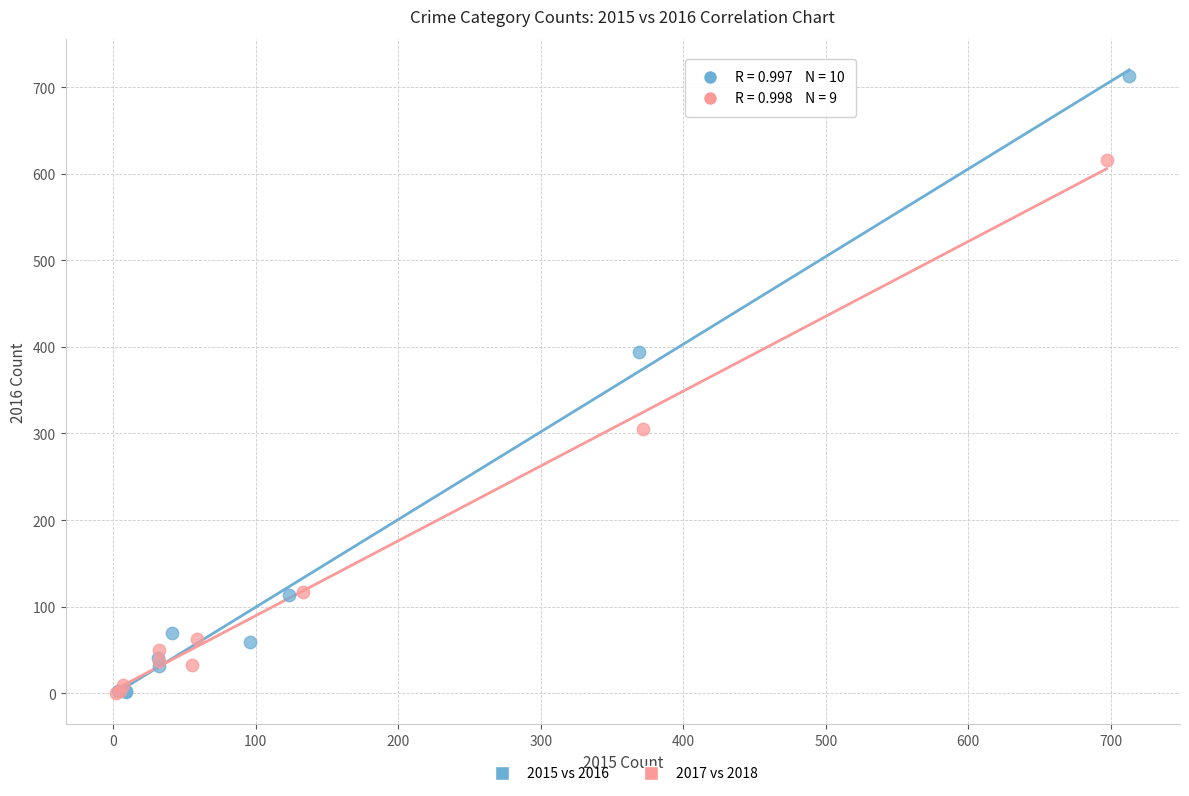

Which series has the widest spread of Y values?

2015 vs 2016